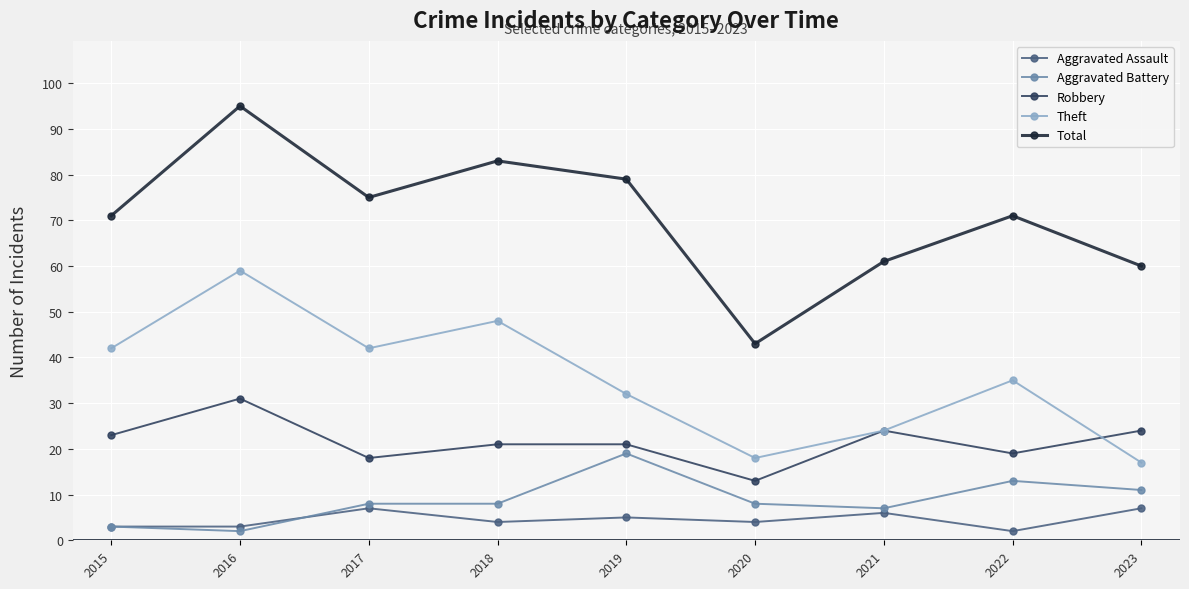

Reading right to left, list all the values displayed in this chart.

Aggravated Assault: 7	2	6	4	5	4	7	3	3
Aggravated Battery: 11	13	7	8	19	8	8	2	3
Robbery: 24	19	24	13	21	21	18	31	23
Theft: 17	35	24	18	32	48	42	59	42
Total: 60	71	61	43	79	83	75	95	71